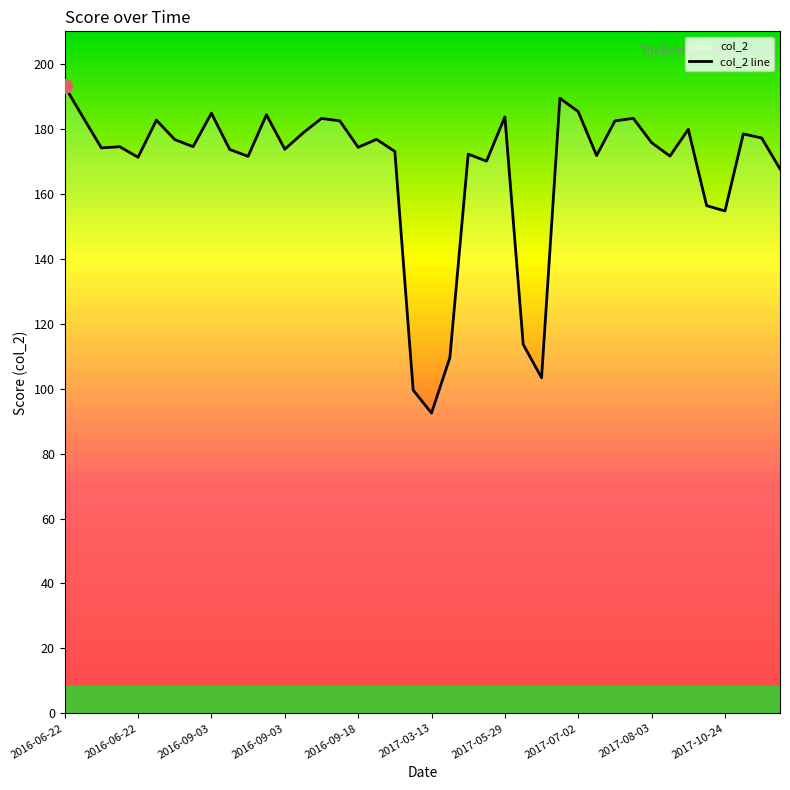

How many lines are shown in the chart?

1